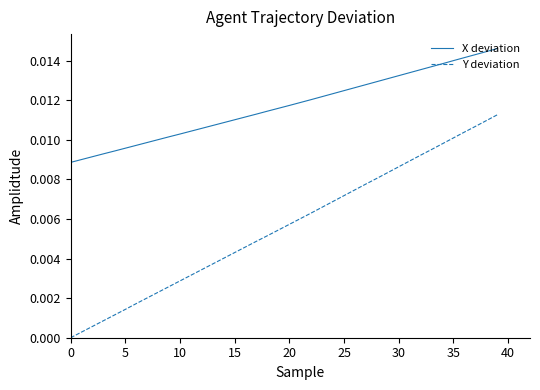

Which series has the largest total across all categories?

X deviation